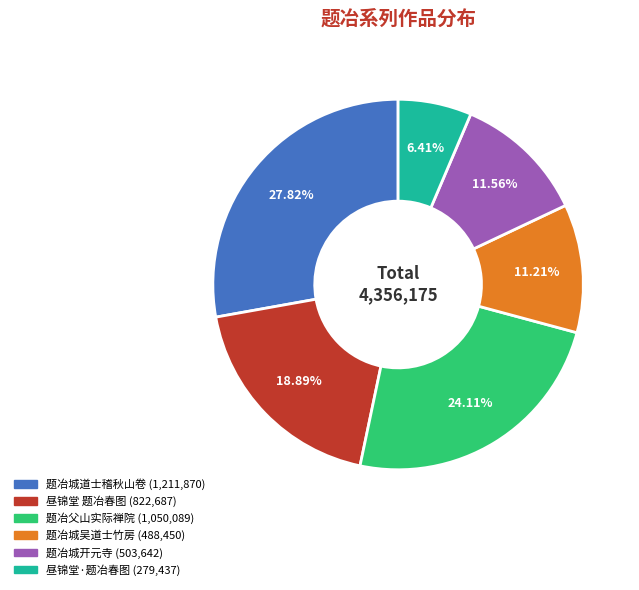

To the nearest percent, what percentage of the pie is 题冶父山实际禅院?

24%